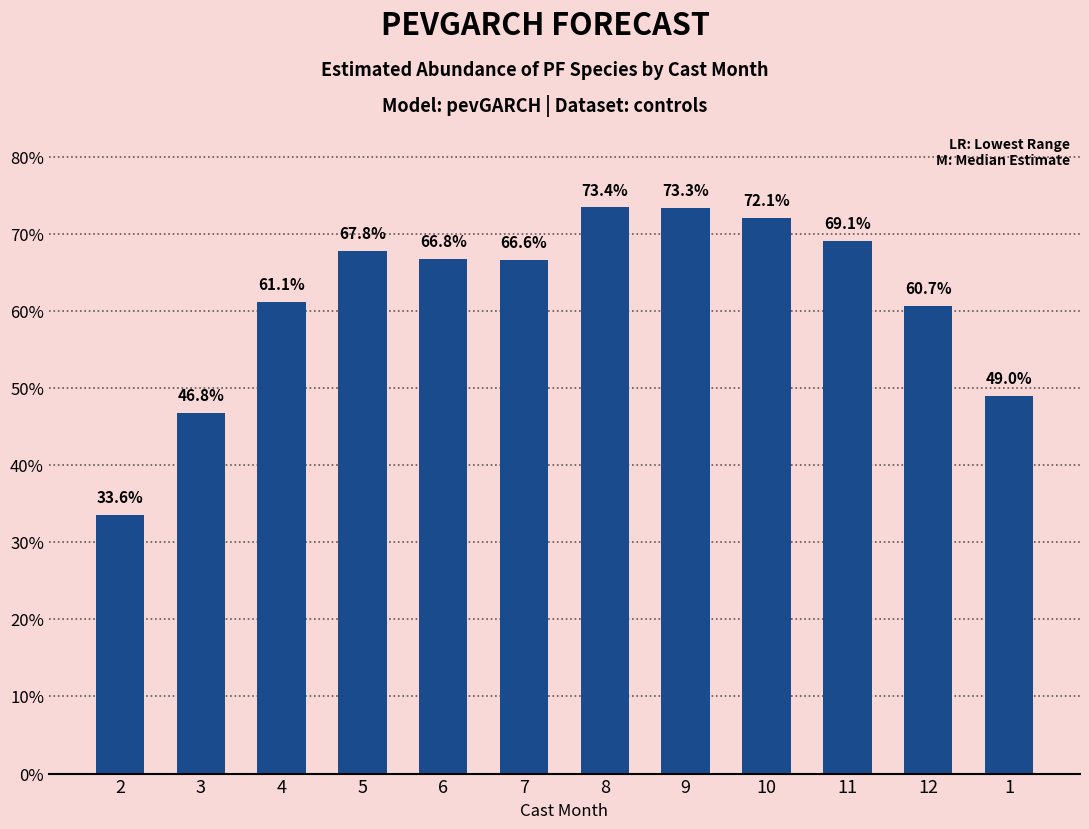

Does the chart contain any negative values?

No